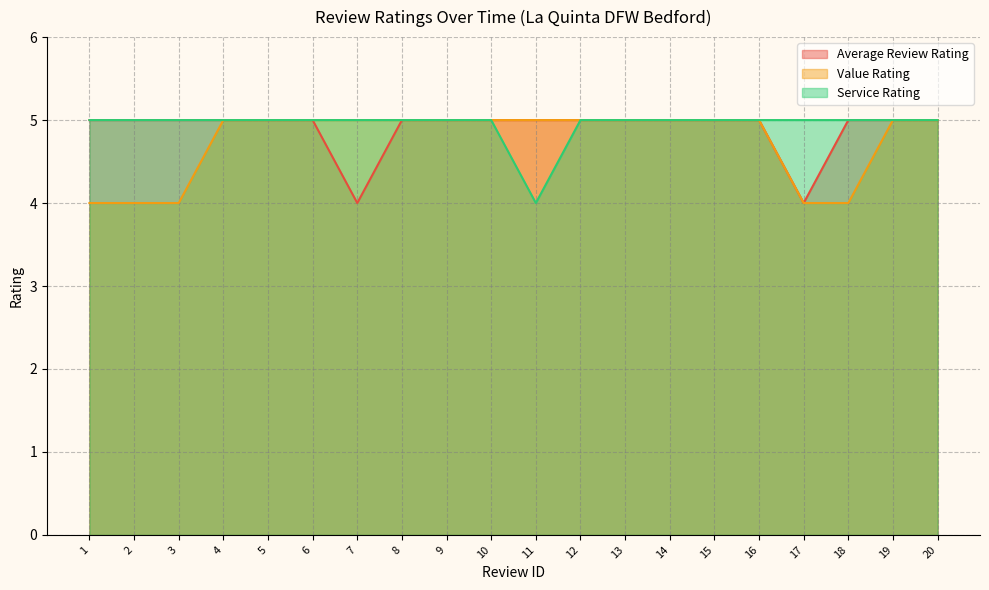

How many Average Review Rating values are between 5 and 6?

18